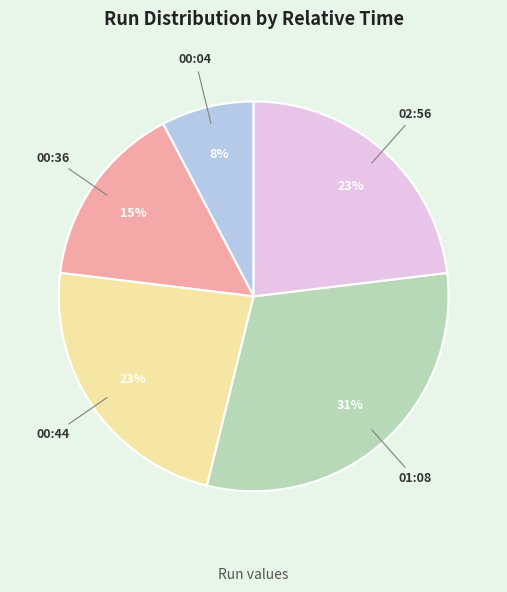

Is there a majority slice in this chart?

No